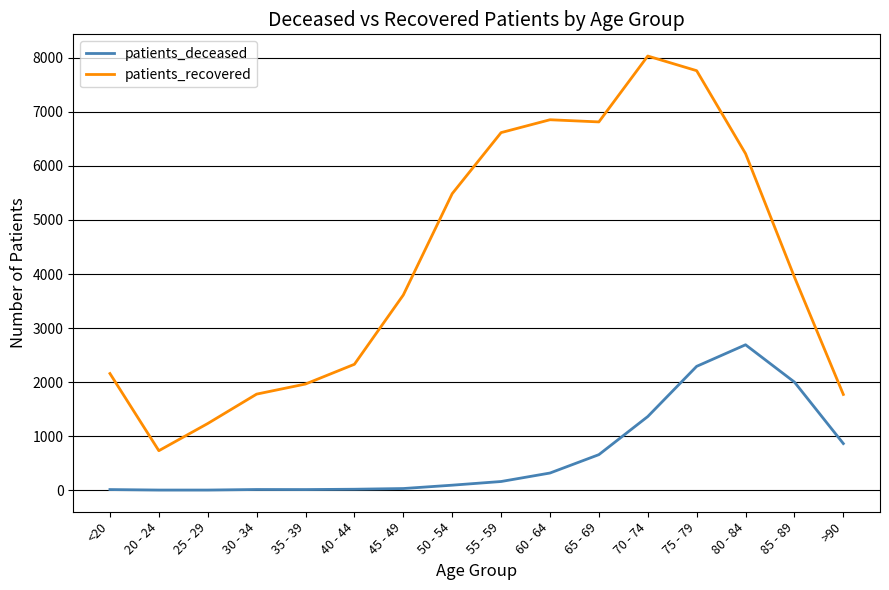

Is it true that patients_deceased equals 93 at 50 - 54?

True